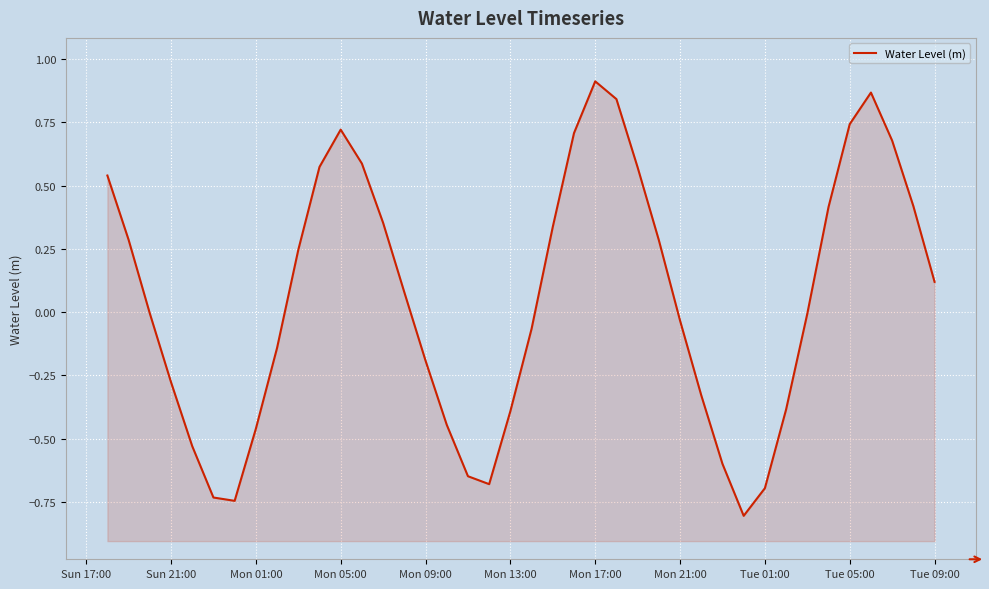

What is the difference between the maximum and minimum values?

1.7